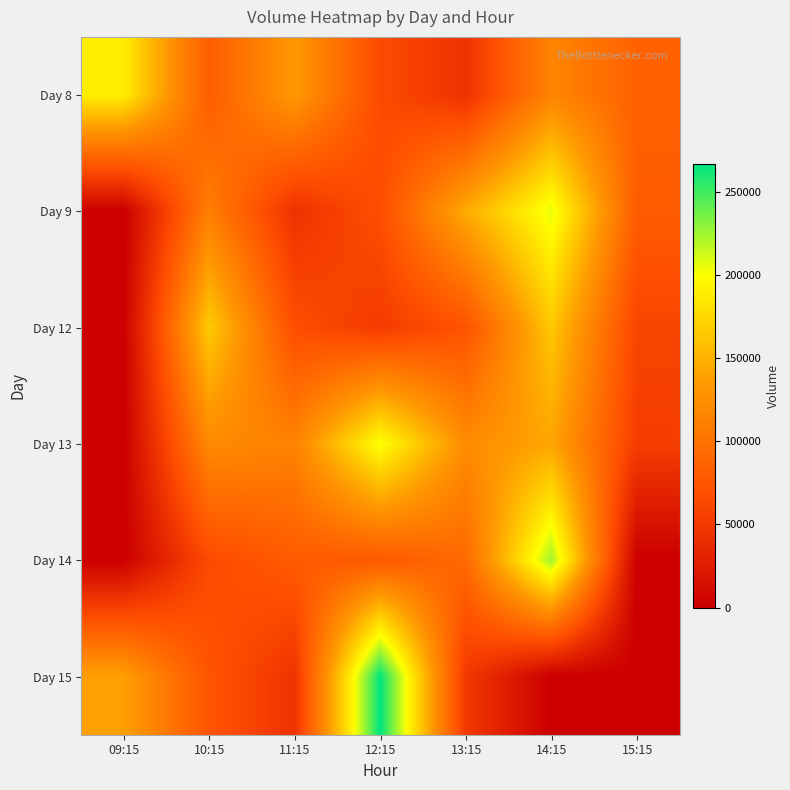

Which label corresponds to the largest value in the chart?

12:15